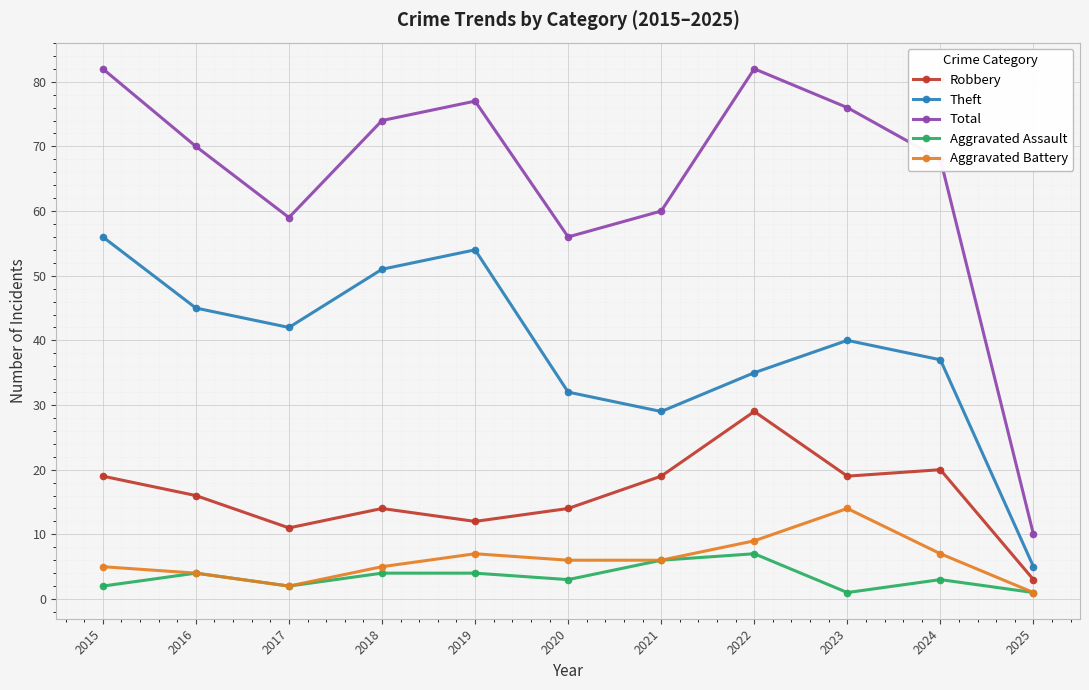

How many distinct data groups are displayed?

5